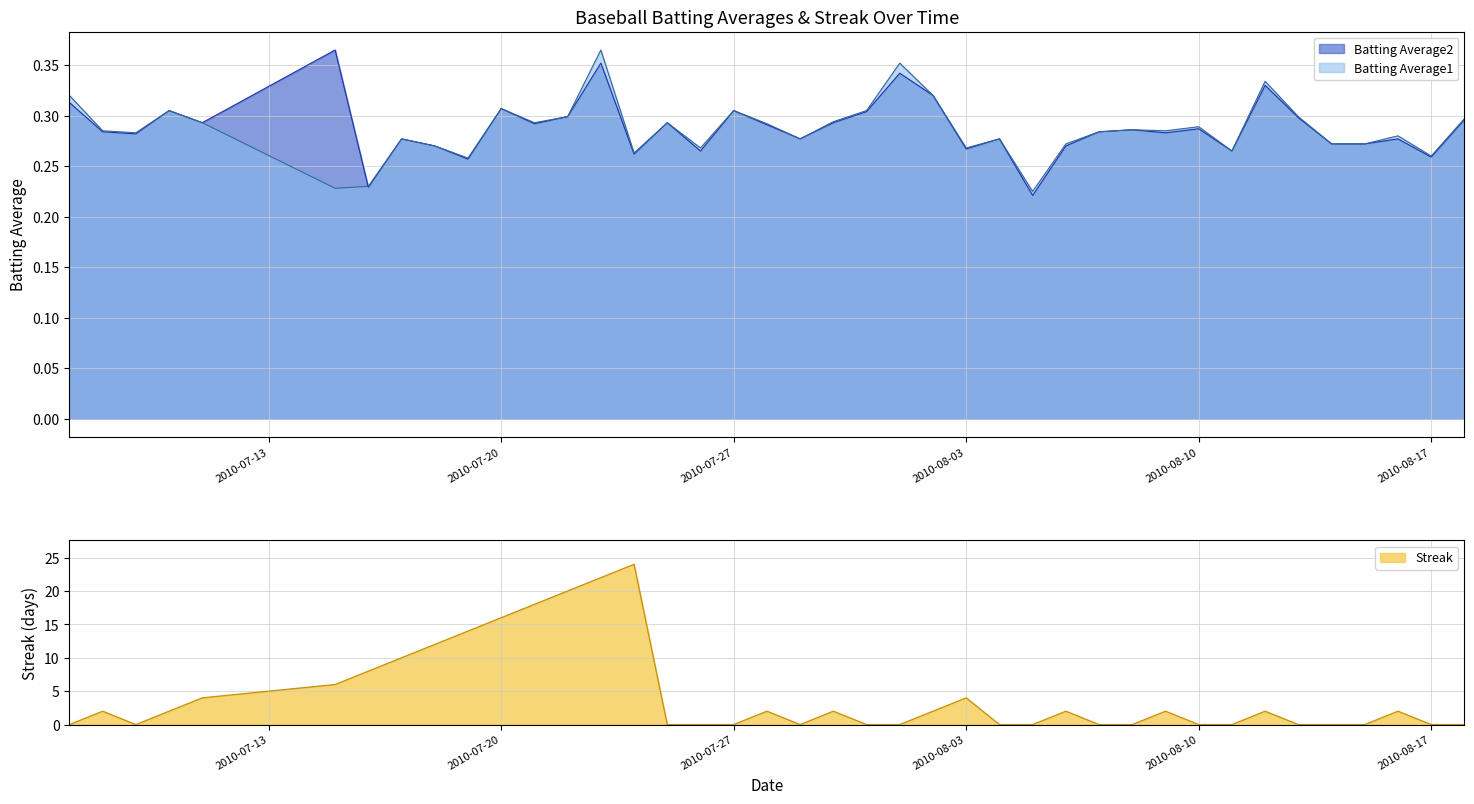

How many lines are shown in the chart?

3